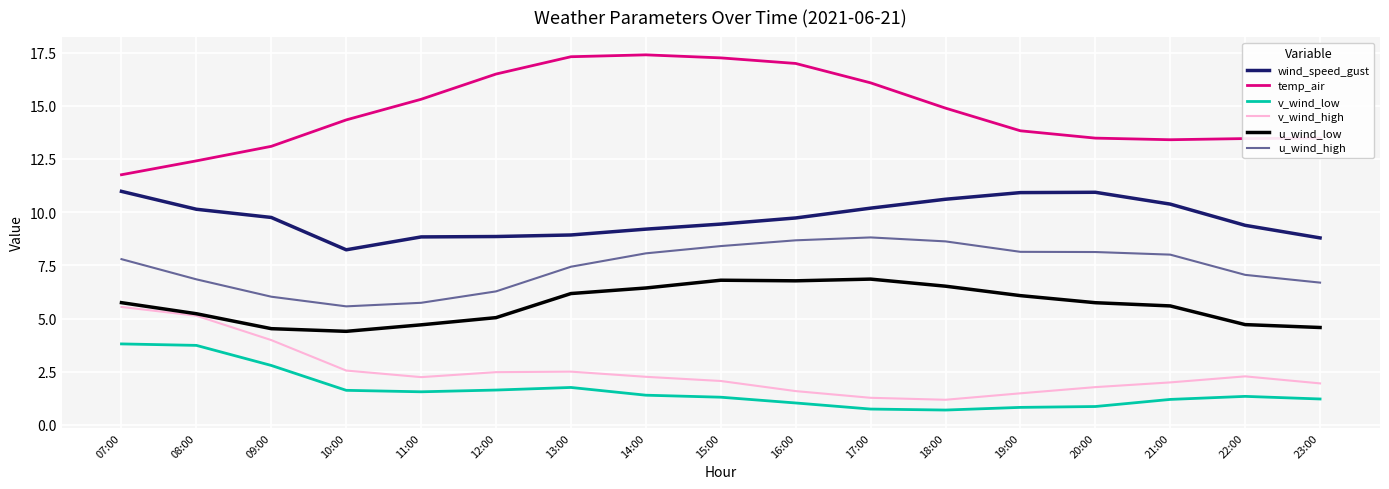

Read the v_wind_low value at 23:00.

1.2